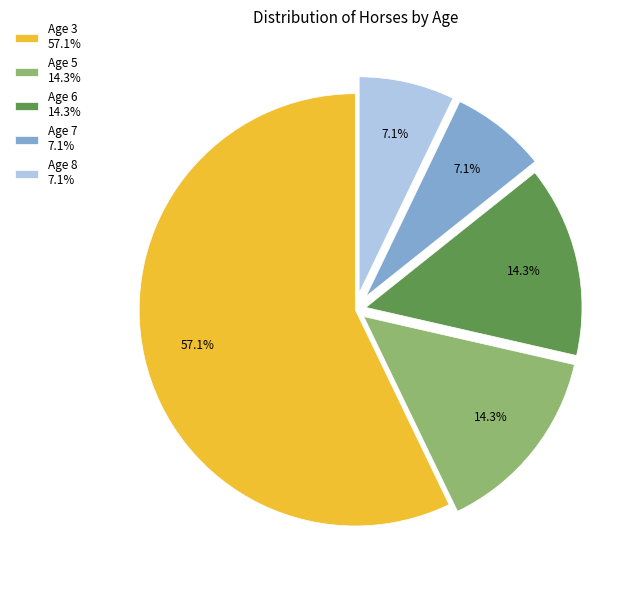

Which category has the biggest portion of the pie?

Age 3 57.1%